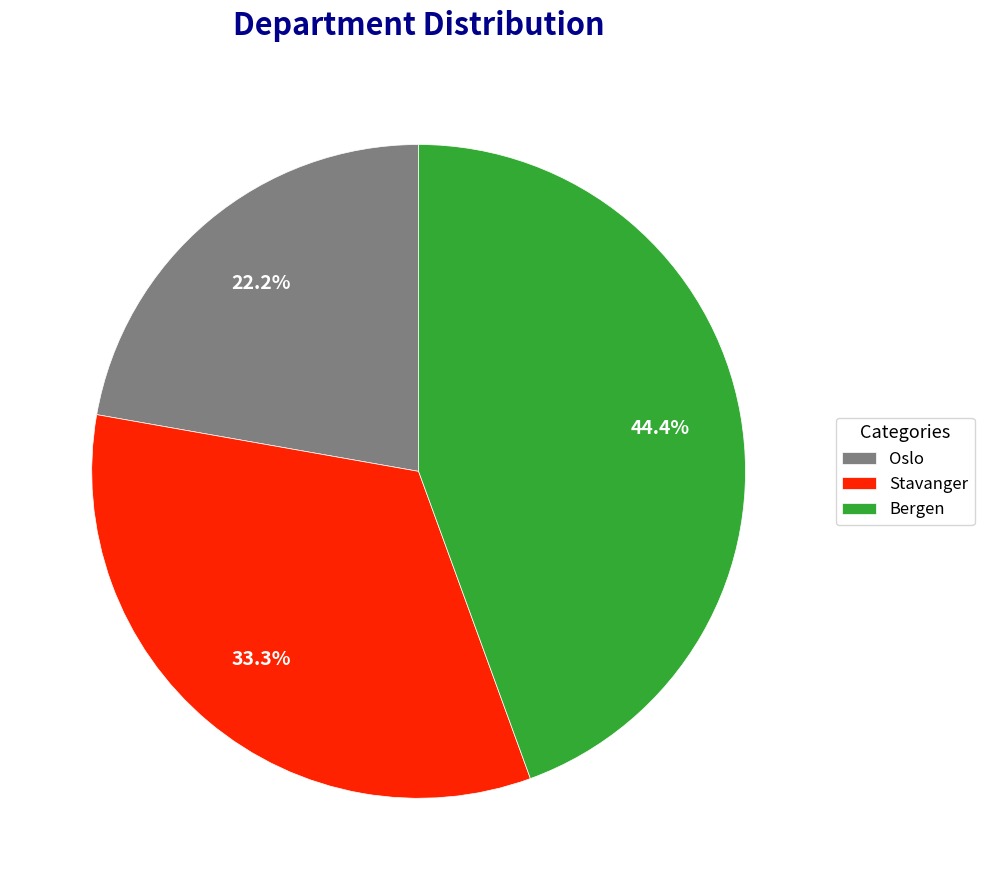

What is the smallest slice in the pie chart?

Oslo